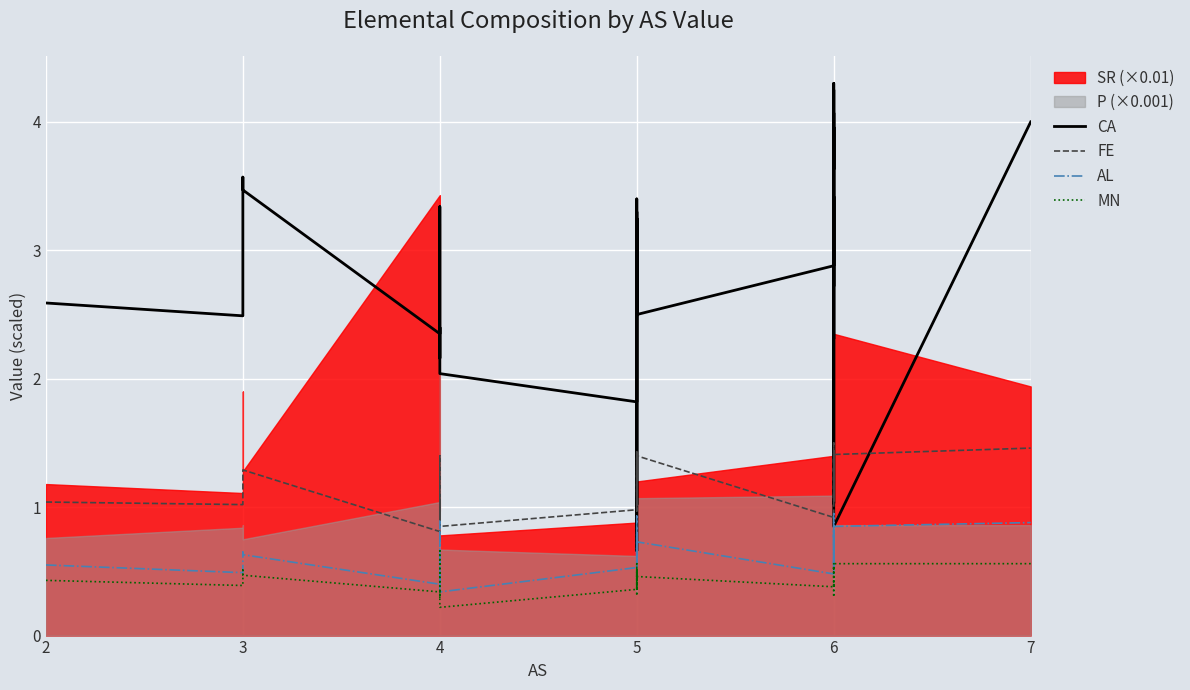

The CA series shows 4.7 at 5. True or false?

False